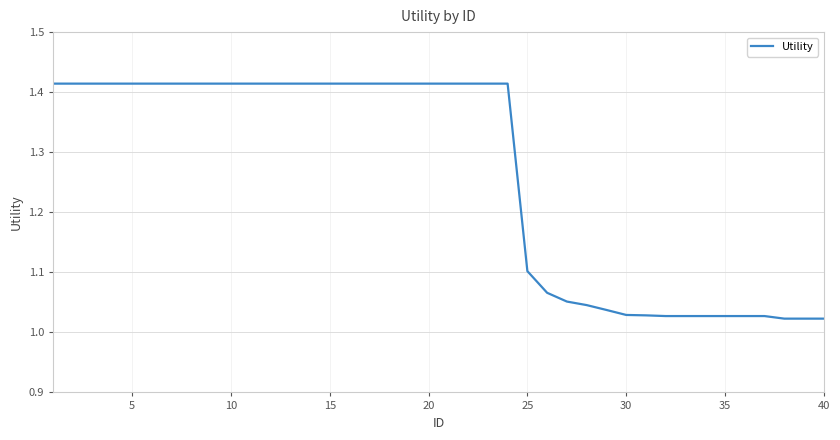

The chart shows a value of 1.1 at 25. True or false?

True